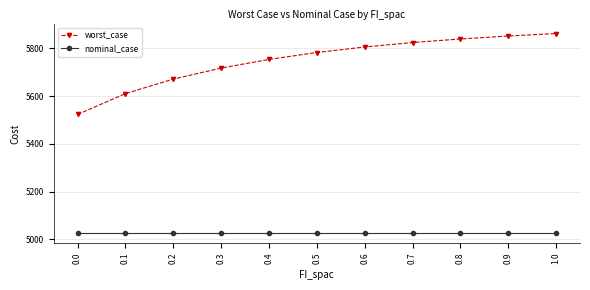

True or false: nominal_case and worst_case intersect in this chart.

False